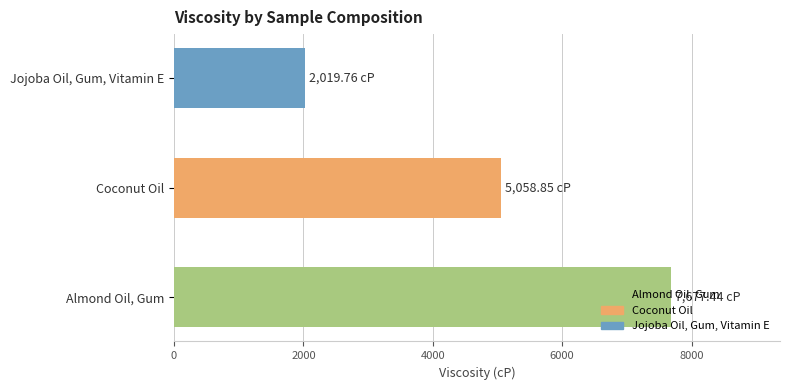

What is the change in value from Coconut Oil to Jojoba Oil, Gum, Vitamin E?

-3039.1